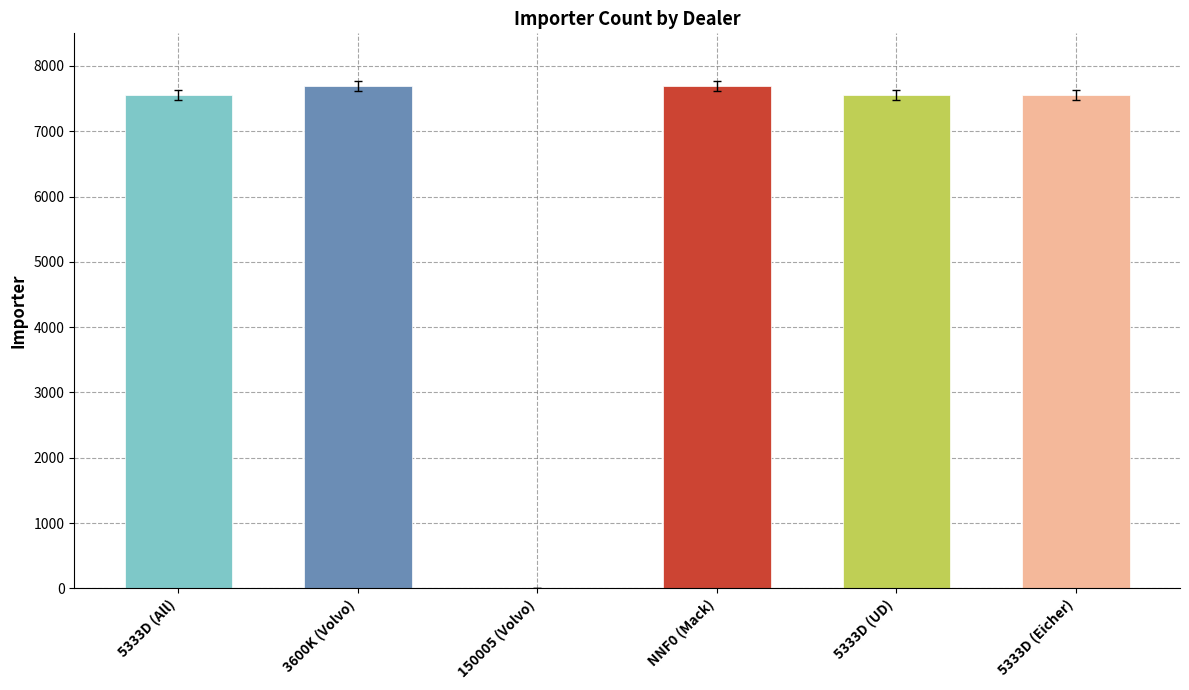

What is the average value?

6343